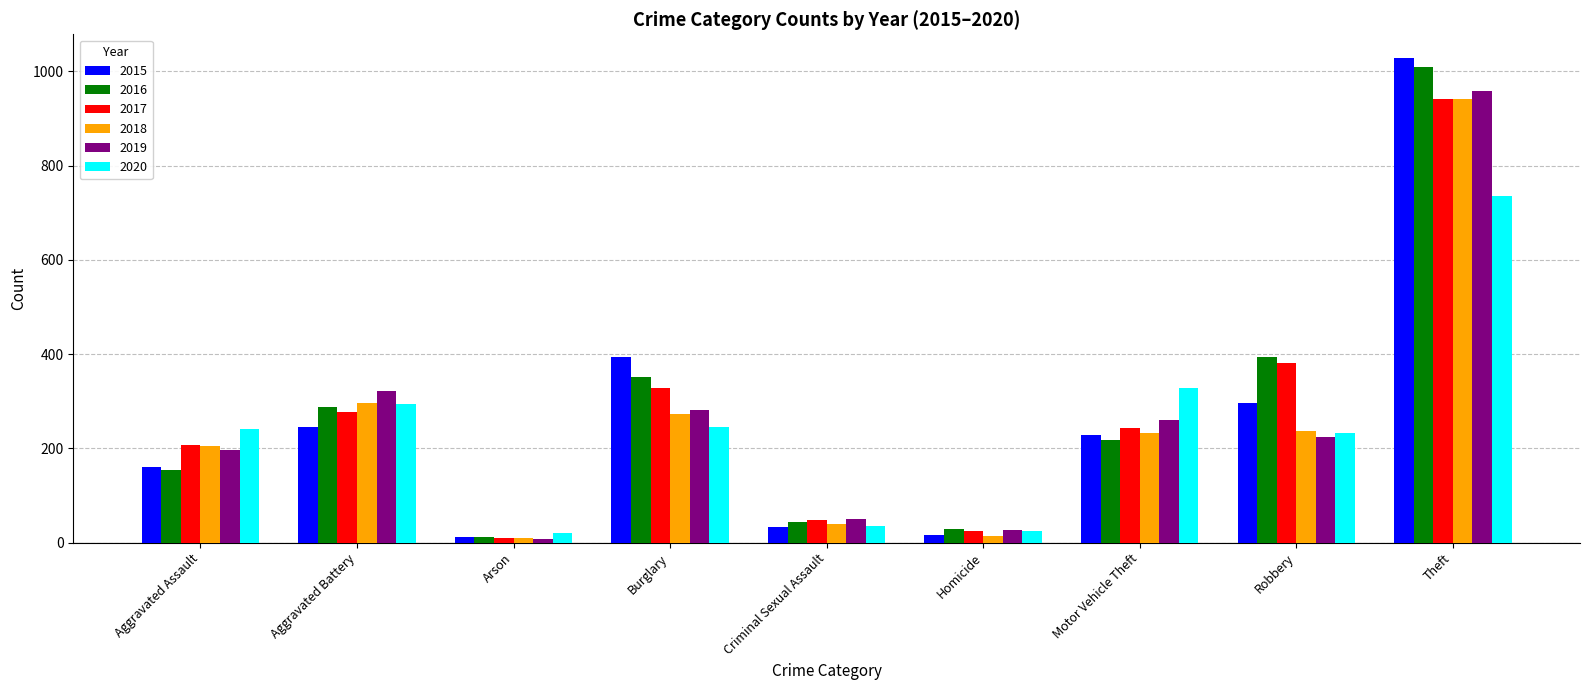

What is the difference between the highest and lowest values at Aggravated Assault?

88